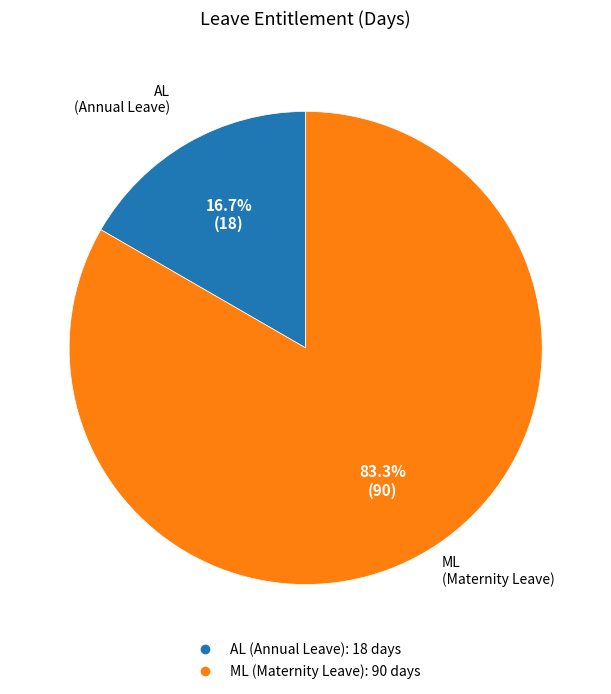

What percentage do ML and AL together represent?

100.0%